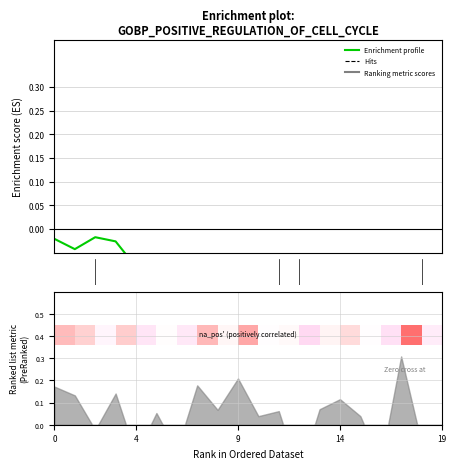

How many lines are shown in the chart?

1